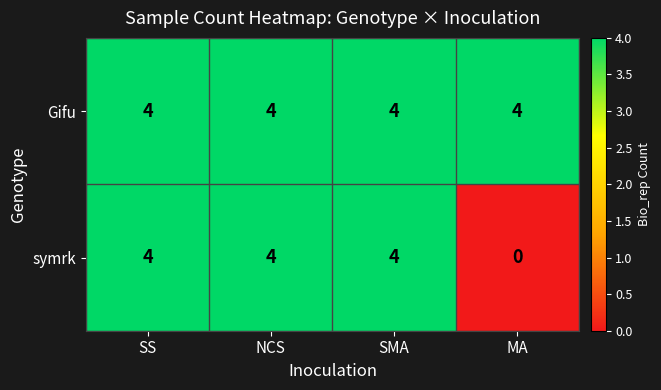

What is the maximum value shown in the chart?

4